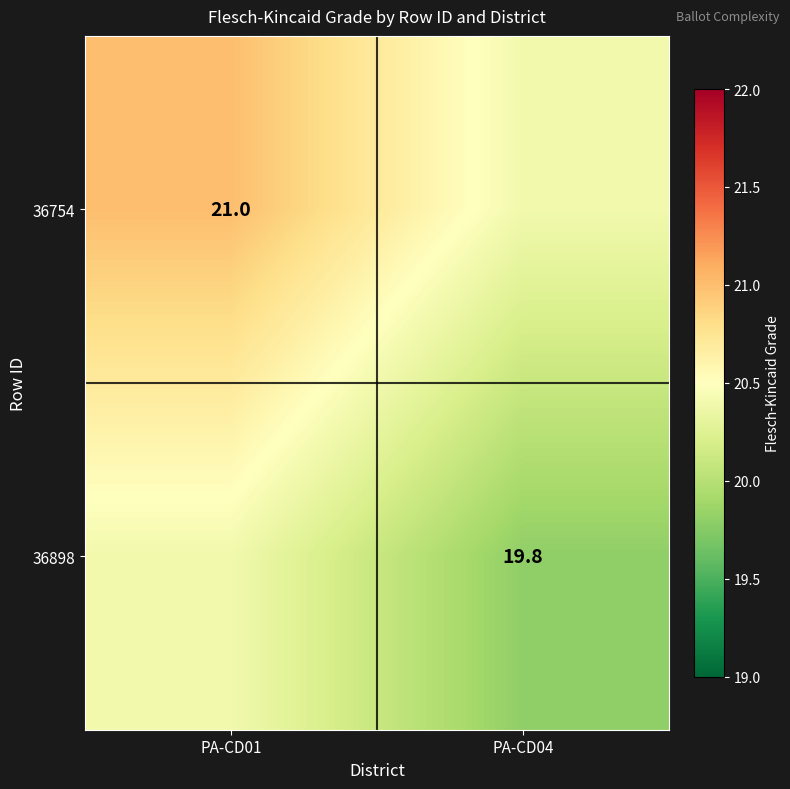

Is it true that 36754 equals 6.4 at PA-CD01?

False